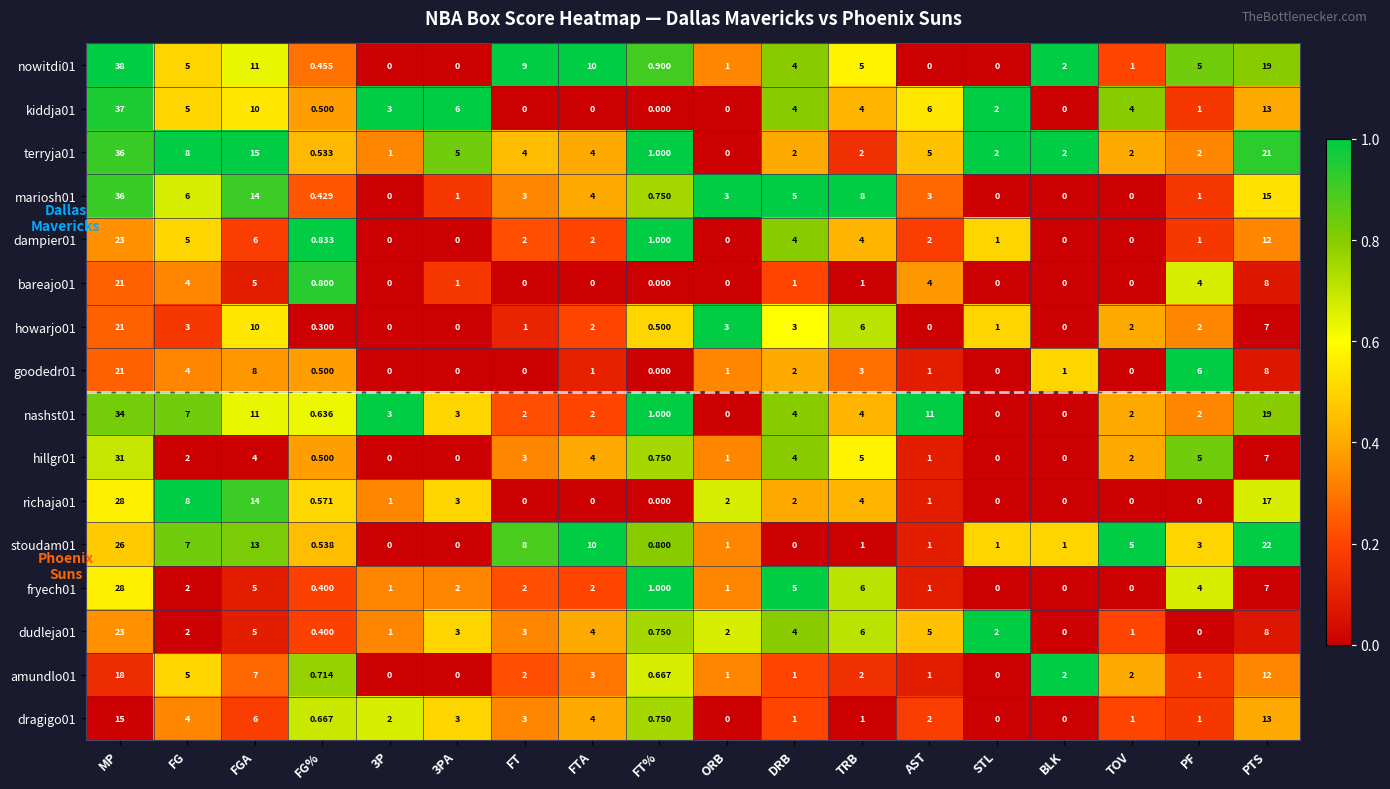

How many distinct data groups are displayed?

16